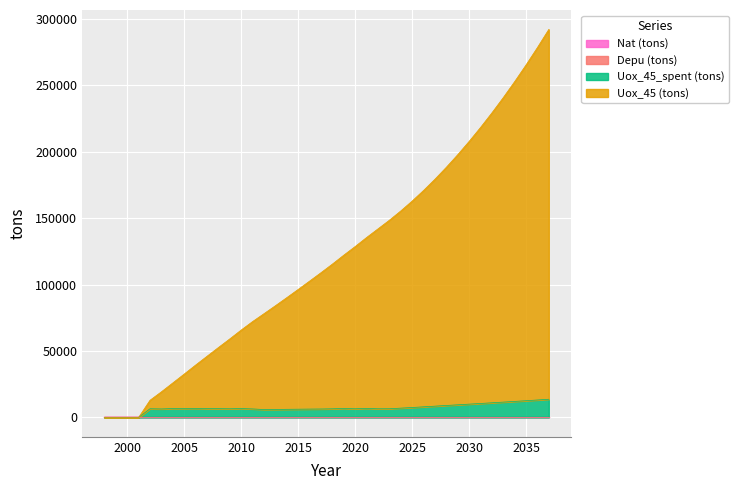

True or false: Uox_45_spent (tons) has a value of 11521.2 at 2033.

True